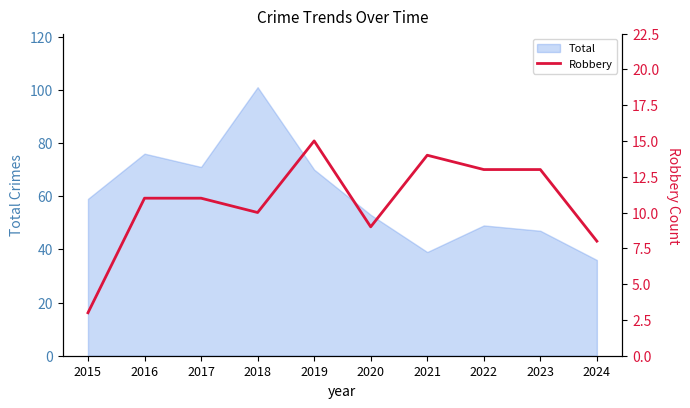

The value of Total at 2017 is 16. True or false?

False